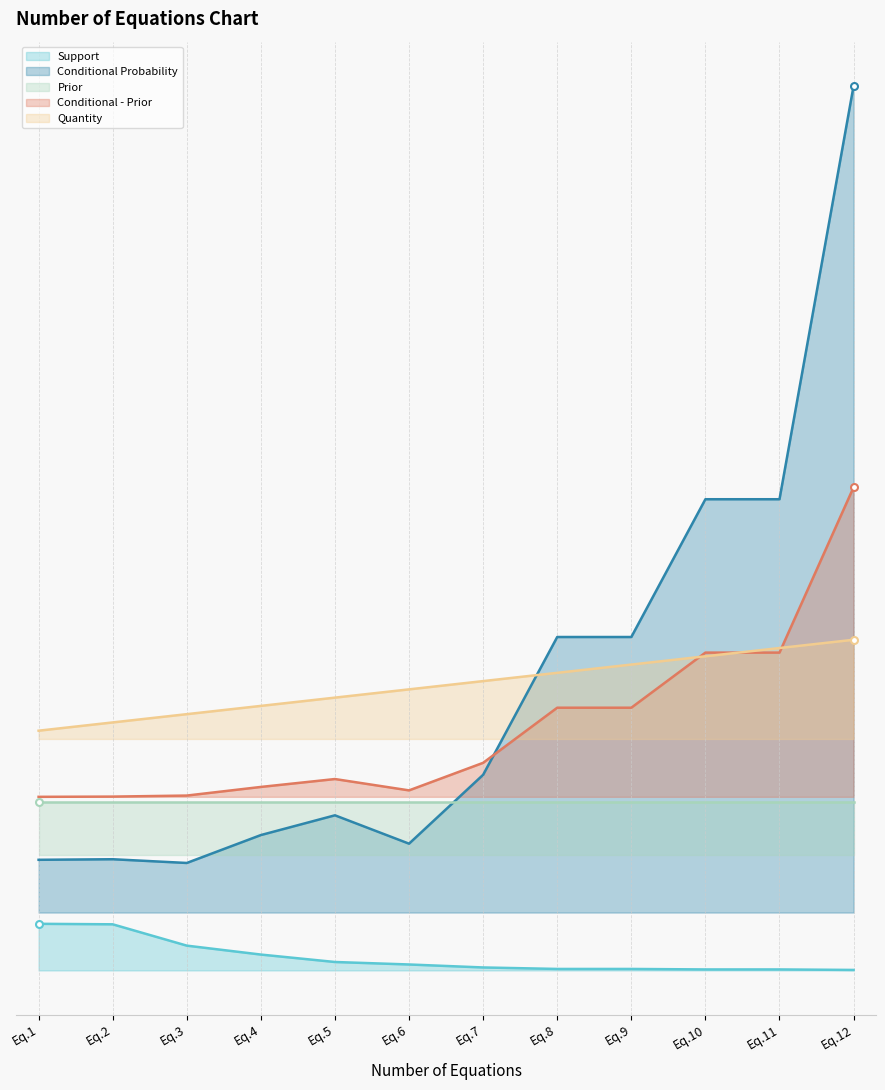

What is the total value across all series at Eq.5?

3.8